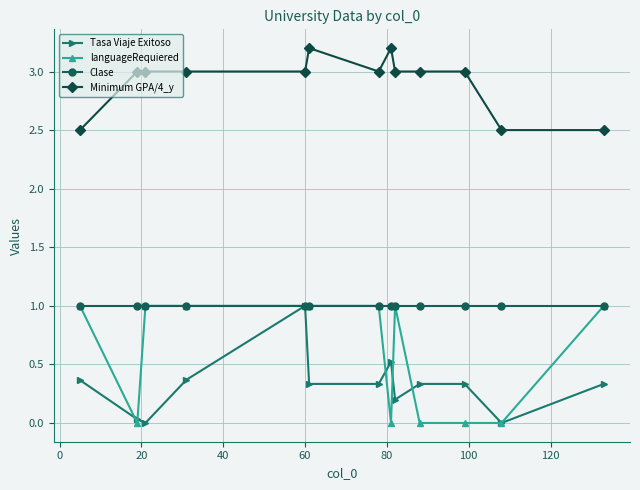

Which series has the largest total across all categories?

Minimum GPA/4_y